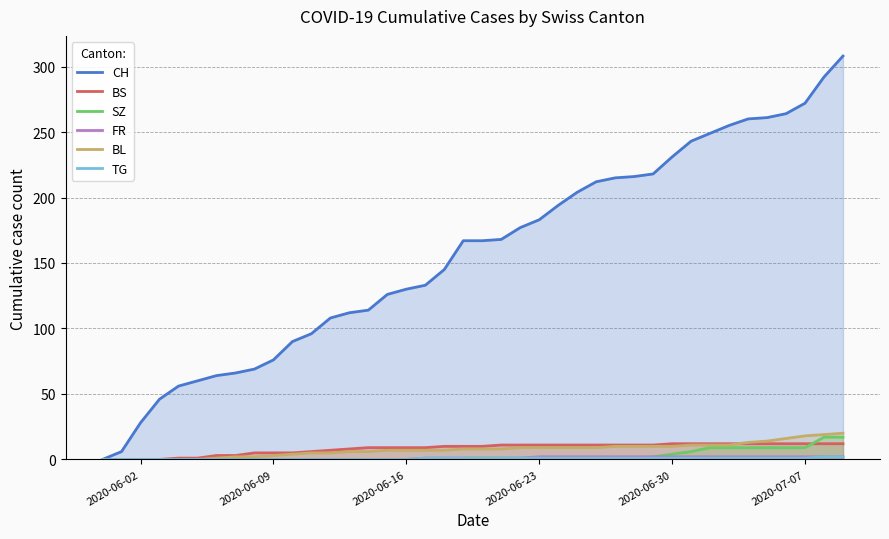

What is the sum of all TG values?

25